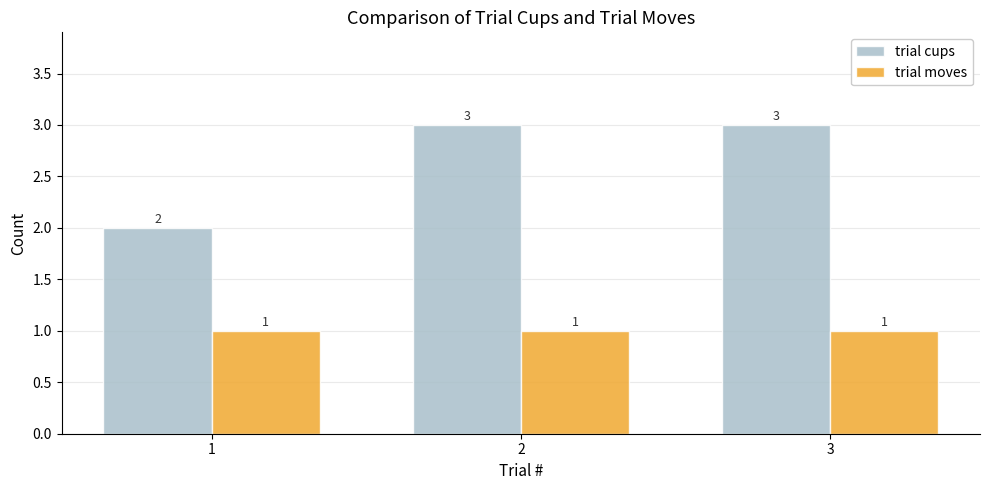

What is the sum of all trial moves values?

3